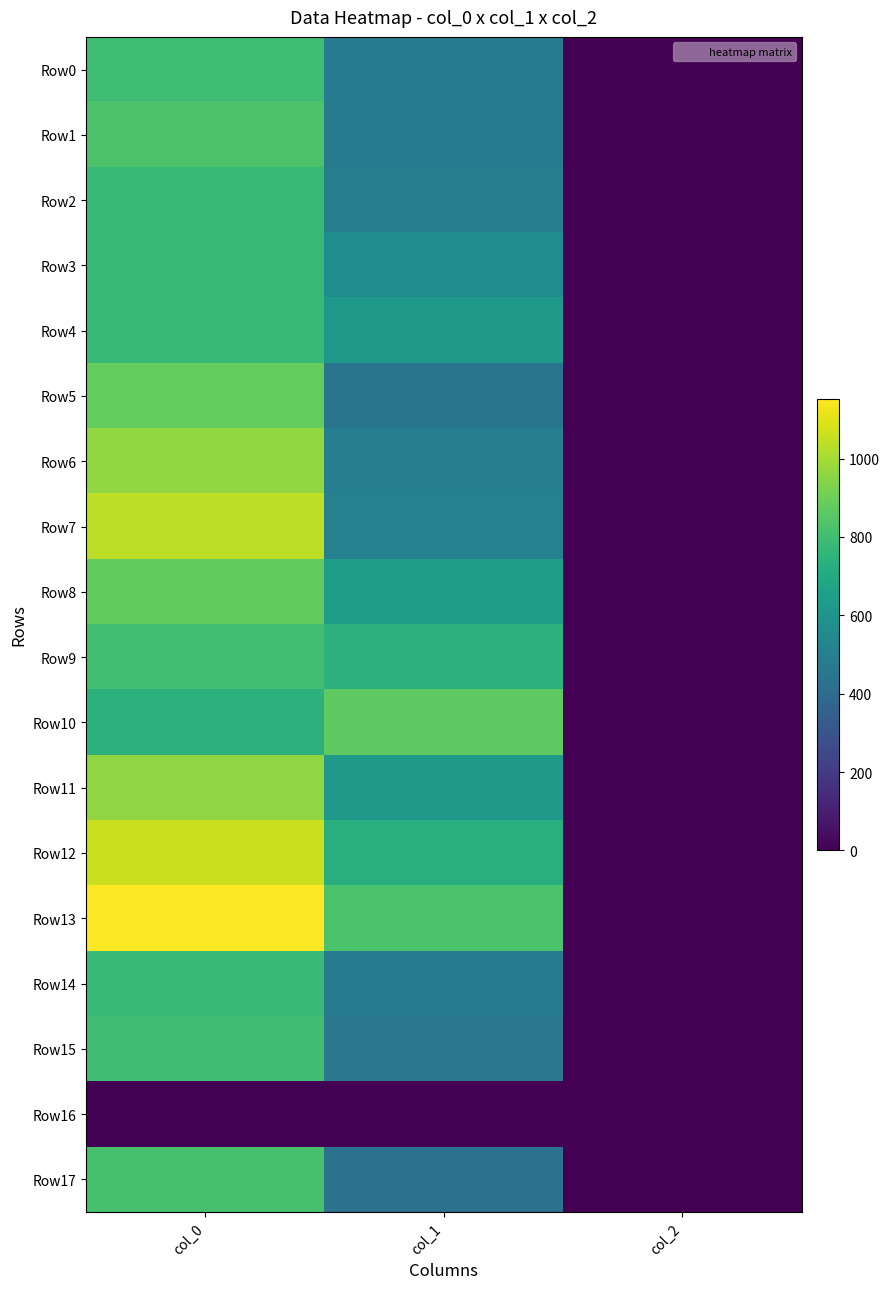

Reading right to left, transcribe all the data shown in this chart.

Row0: col_2=2.0	col_1=479.2	col_0=796.7
Row1: col_2=2.0	col_1=472.5	col_0=830.0
Row2: col_2=2.0	col_1=499.5	col_0=780.0
Row3: col_2=2.0	col_1=560.2	col_0=780.0
Row4: col_2=2.0	col_1=624.4	col_0=776.7
Row5: col_2=2.0	col_1=448.9	col_0=880.0
Row6: col_2=2.0	col_1=496.1	col_0=966.7
Row7: col_2=2.0	col_1=506.2	col_0=1036.7
Row8: col_2=2.0	col_1=641.2	col_0=876.7
Row9: col_2=2.0	col_1=742.5	col_0=803.3
Row10: col_2=2.0	col_1=867.4	col_0=743.3
Row11: col_2=2.0	col_1=621.0	col_0=960.0
Row12: col_2=2.0	col_1=722.2	col_0=1060.0
Row13: col_2=2.0	col_1=826.9	col_0=1153.3
Row14: col_2=2.0	col_1=472.5	col_0=780.0
Row15: col_2=2.0	col_1=459.0	col_0=800.0
Row16: col_2=0.0	col_1=0.0	col_0=0.0
Row17: col_2=2.0	col_1=432.0	col_0=816.7